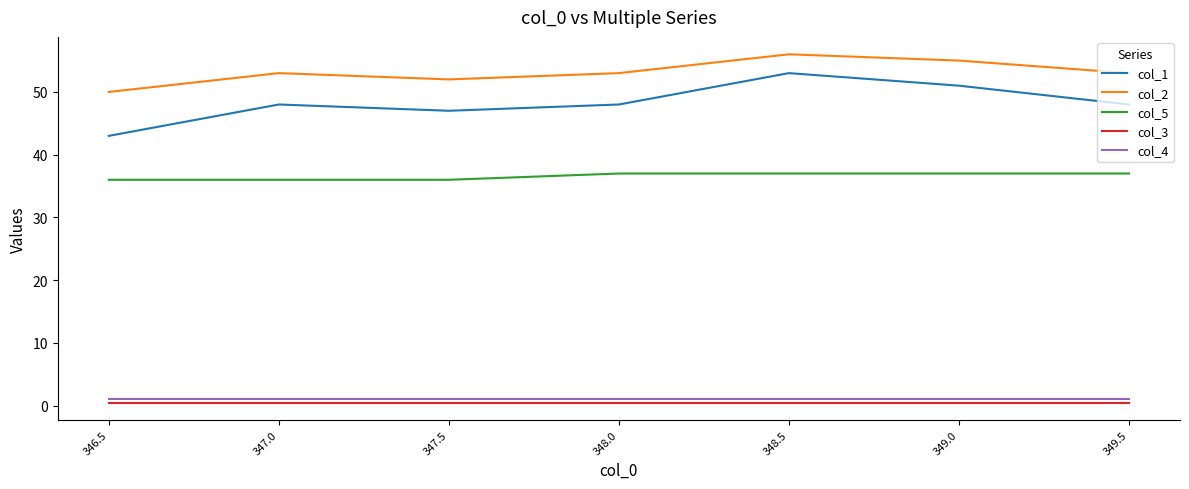

True or false: col_3 and col_5 intersect in this chart.

False